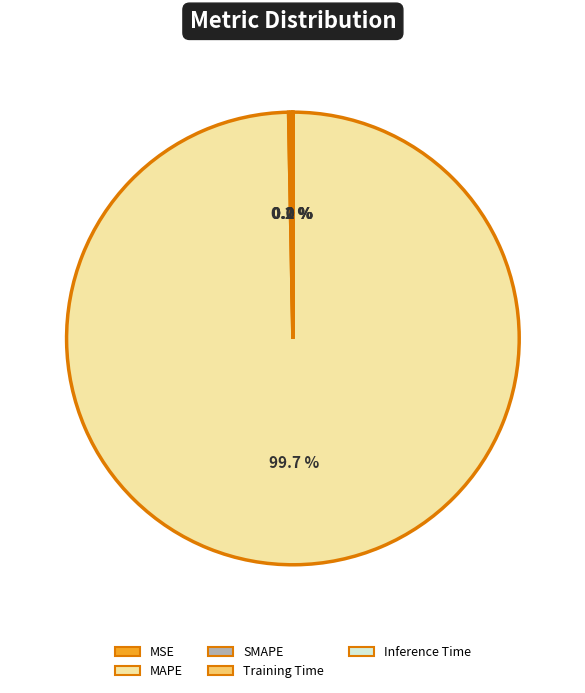

What percentage is NOT represented by MAPE?

0.3%